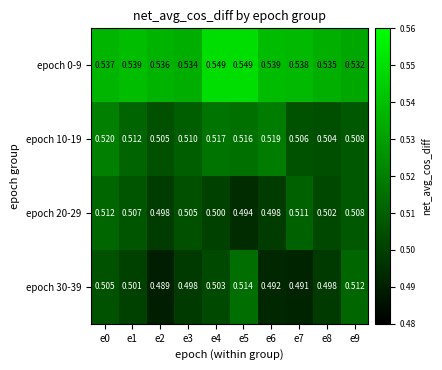

Is the value of epoch 30-39 at e7 greater than the value of epoch 10-19 at e8?

No